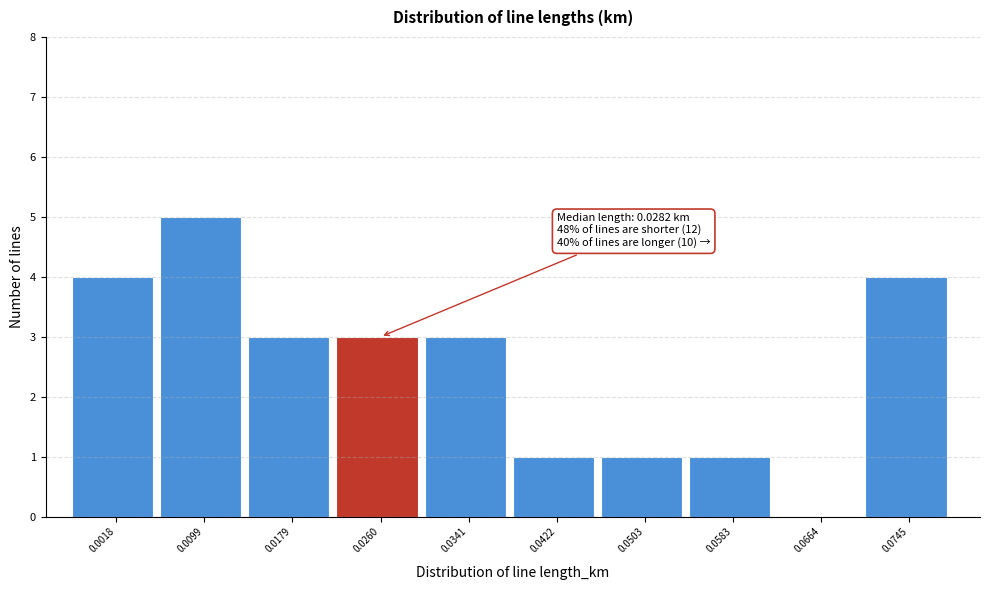

What is the maximum value shown in the chart?

5